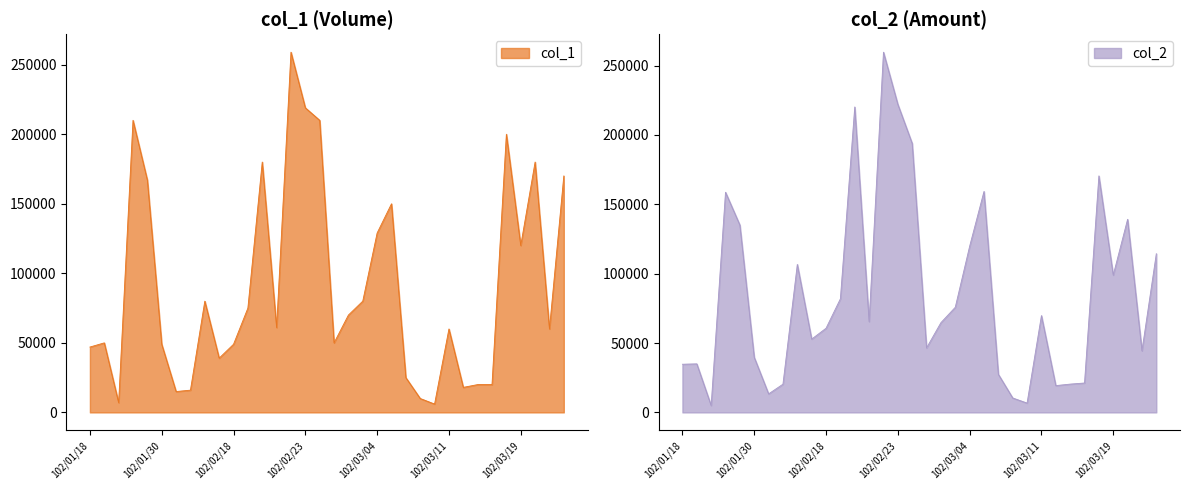

Reading left to right, extract all data points from this chart.

col_1: 102/01/18=47000	102/01/21=50000	102/01/22=7000	102/01/28=210000	102/01/29=167000	102/01/30=49000	102/01/31=15000	102/02/04=16000	102/02/05=80000	102/02/06=39000	102/02/18=49000	102/02/19=75000	102/02/20=180000	102/02/21=61000	102/02/22=259000	102/02/23=219000	102/02/25=210000	102/02/26=50000	102/02/27=70000	102/03/01=80000	102/03/04=129000	102/03/05=150000	102/03/06=25000	102/03/07=10000	102/03/08=6000	102/03/11=60000	102/03/12=18000	102/03/13=20000	102/03/15=20000	102/03/18=200000	102/03/19=120000	102/03/20=180000	102/03/21=60000	102/03/22=170000
col_2: 102/01/18=34730	102/01/21=35000	102/01/22=4970	102/01/28=158730	102/01/29=135050	102/01/30=39690	102/01/31=13350	102/02/04=20340	102/02/05=106690	102/02/06=52850	102/02/18=60670	102/02/19=81900	102/02/20=220200	102/02/21=65450	102/02/22=259690	102/02/23=222090	102/02/25=193900	102/02/26=46500	102/02/27=64700	102/03/01=75800	102/03/04=119760	102/03/05=159300	102/03/06=27450	102/03/07=10400	102/03/08=6720	102/03/11=69800	102/03/12=19320	102/03/13=20400	102/03/15=21200	102/03/18=170500	102/03/19=99000	102/03/20=139200	102/03/21=44400	102/03/22=114400